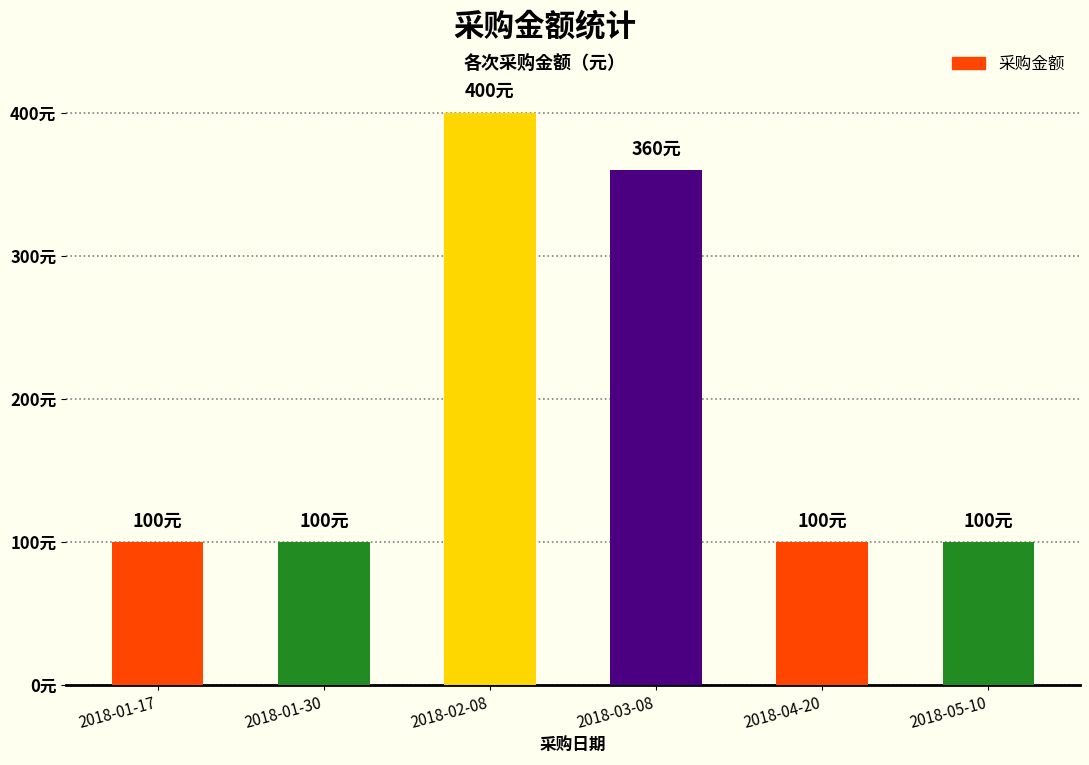

What is the change in value from 2018-03-08 to 2018-04-20?

-260